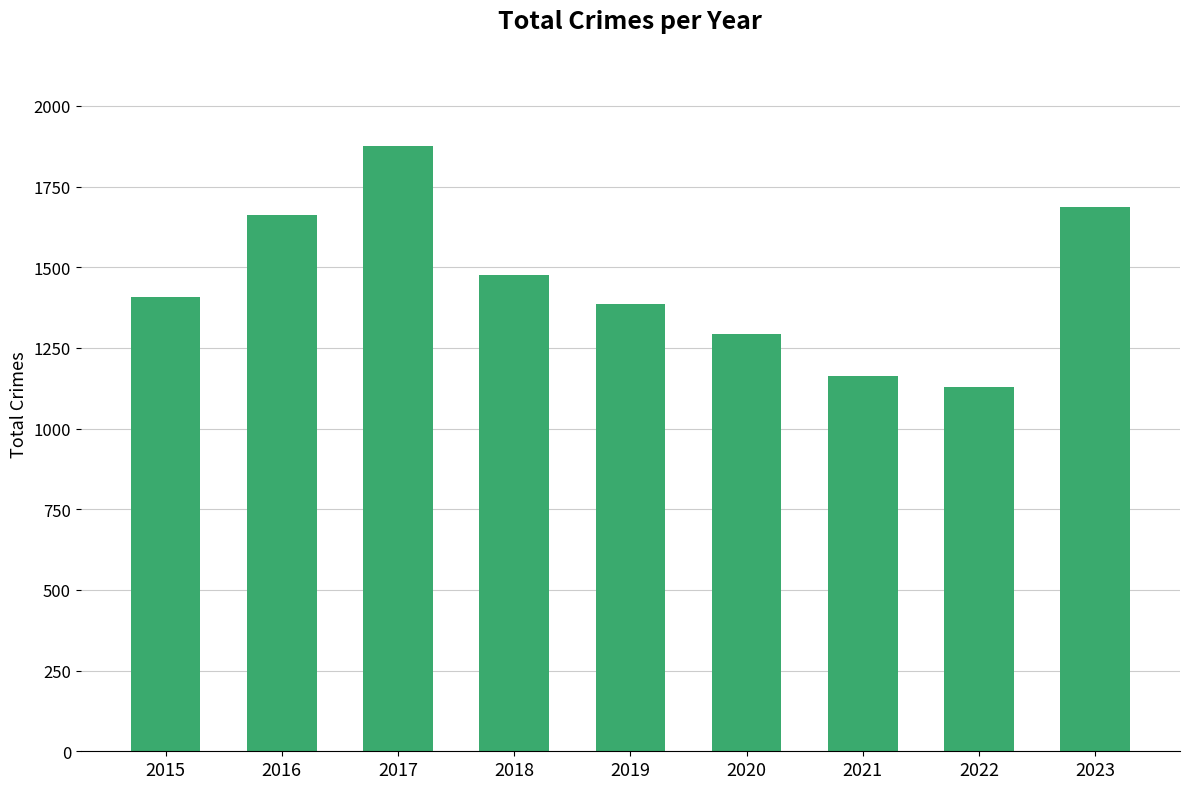

Count the number of categories in the chart.

9